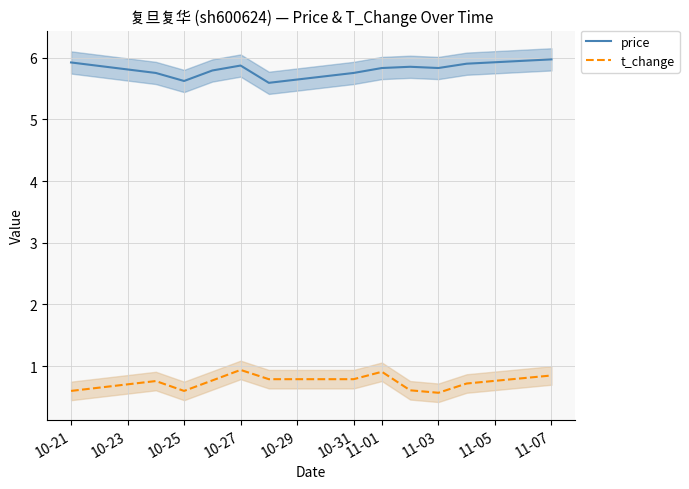

What is the lowest value of the t_change series?

0.6